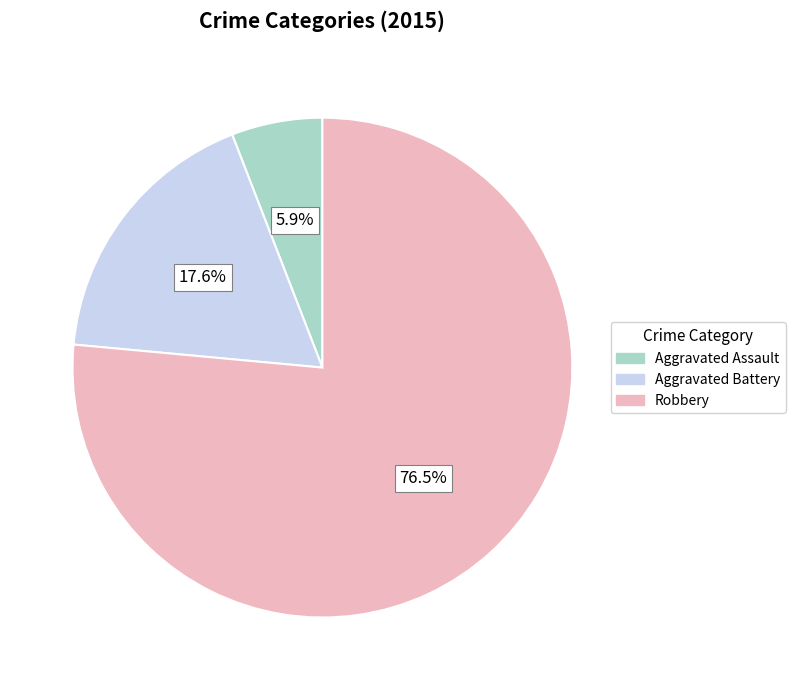

Approximately how many times larger is the value at Aggravated Assault compared to Robbery?

0.1